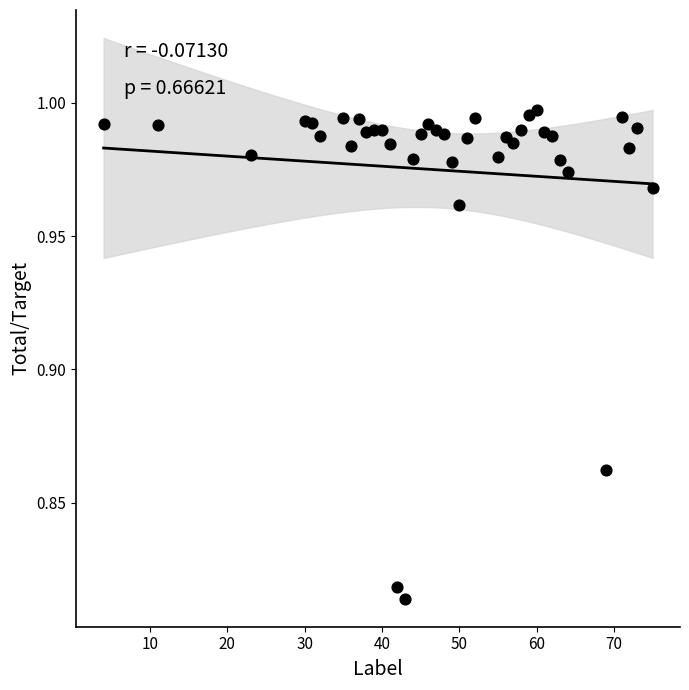

What is the range of X values (max minus min)?

71.0